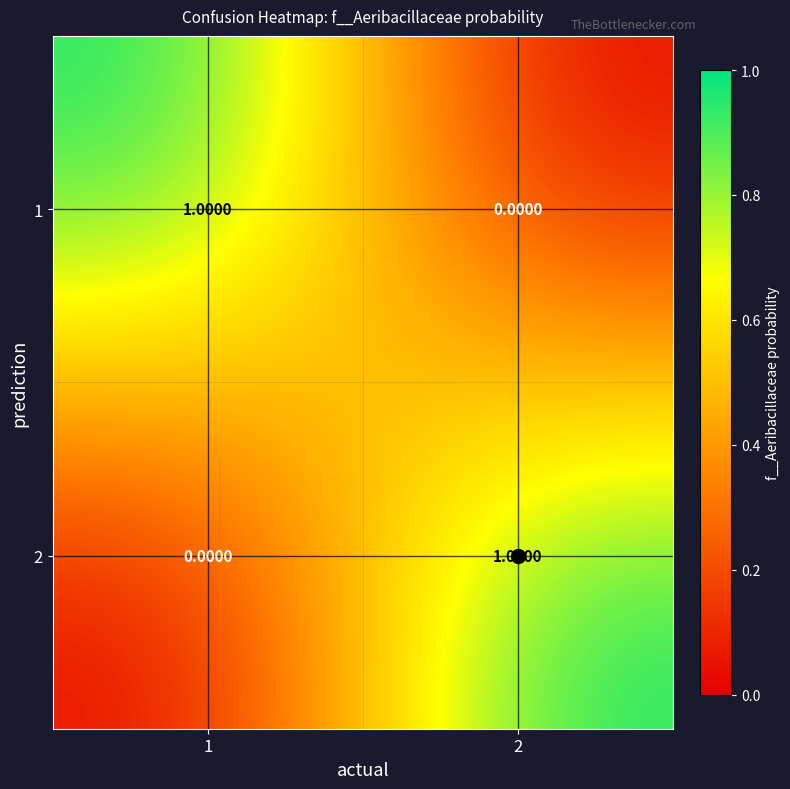

How many data points in 1 are less than 1?

1